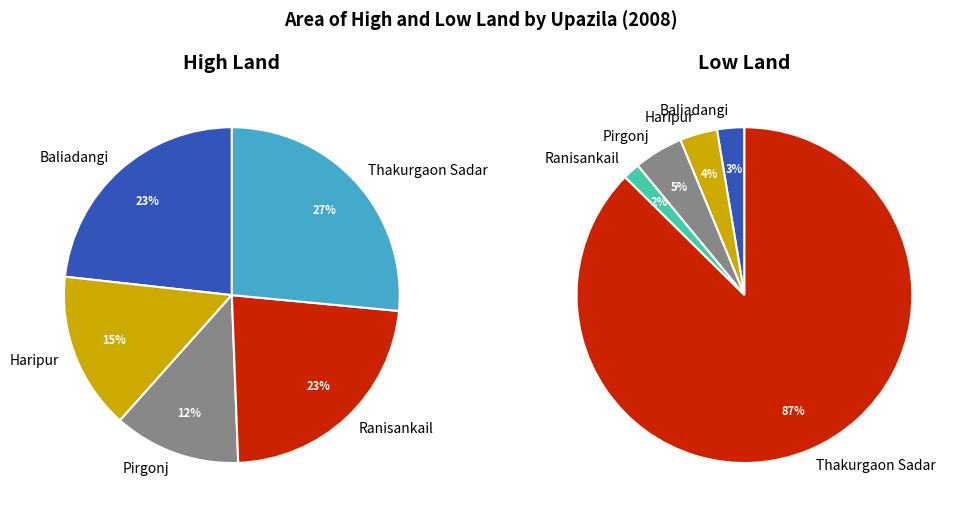

Combined, what portion of the pie is Thakurgaon Sadar and Ranisankail?

49.4%